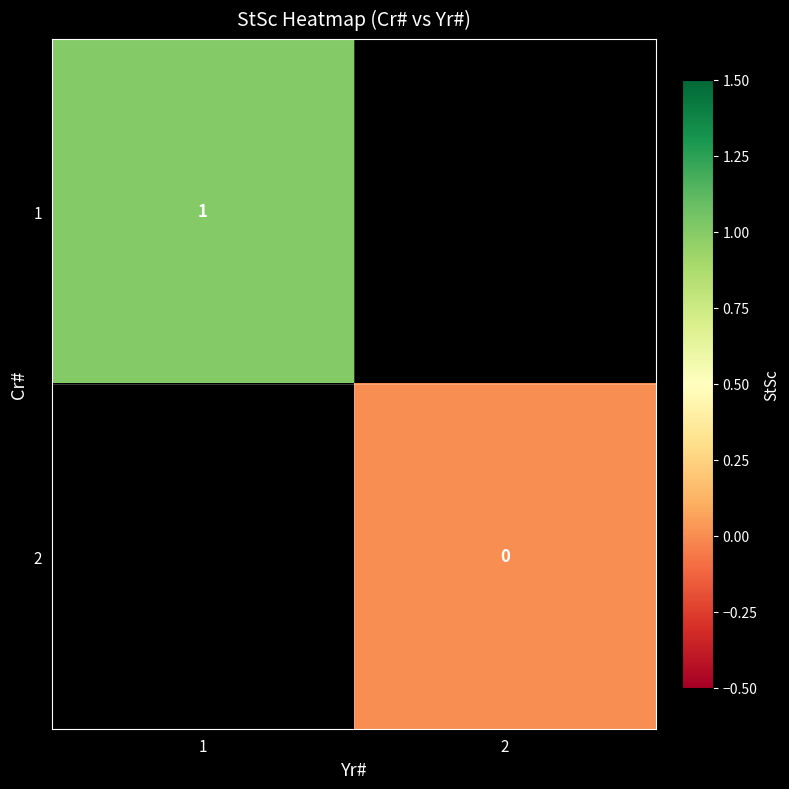

Which label corresponds to the smallest value in the chart?

2